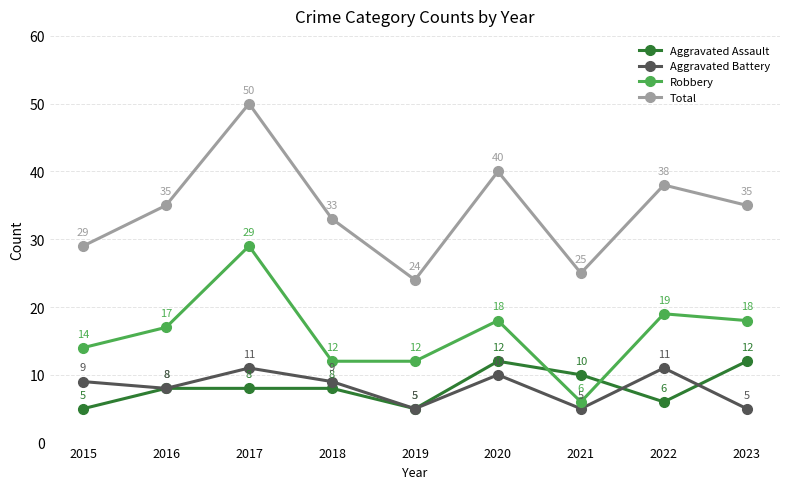

True or false: Robbery and Total intersect in this chart.

False